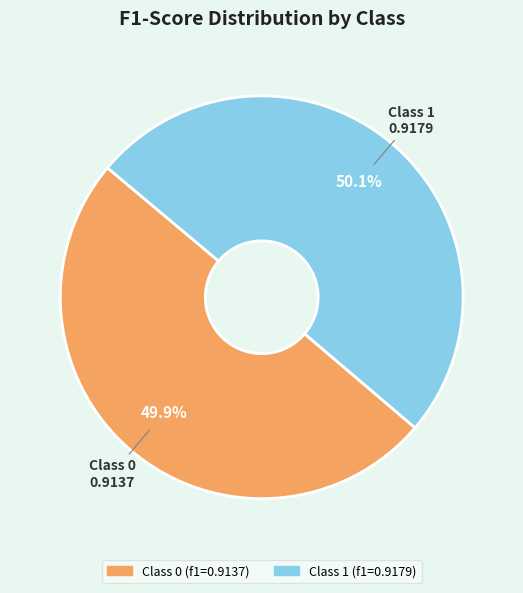

Is there a majority slice in this chart?

Yes